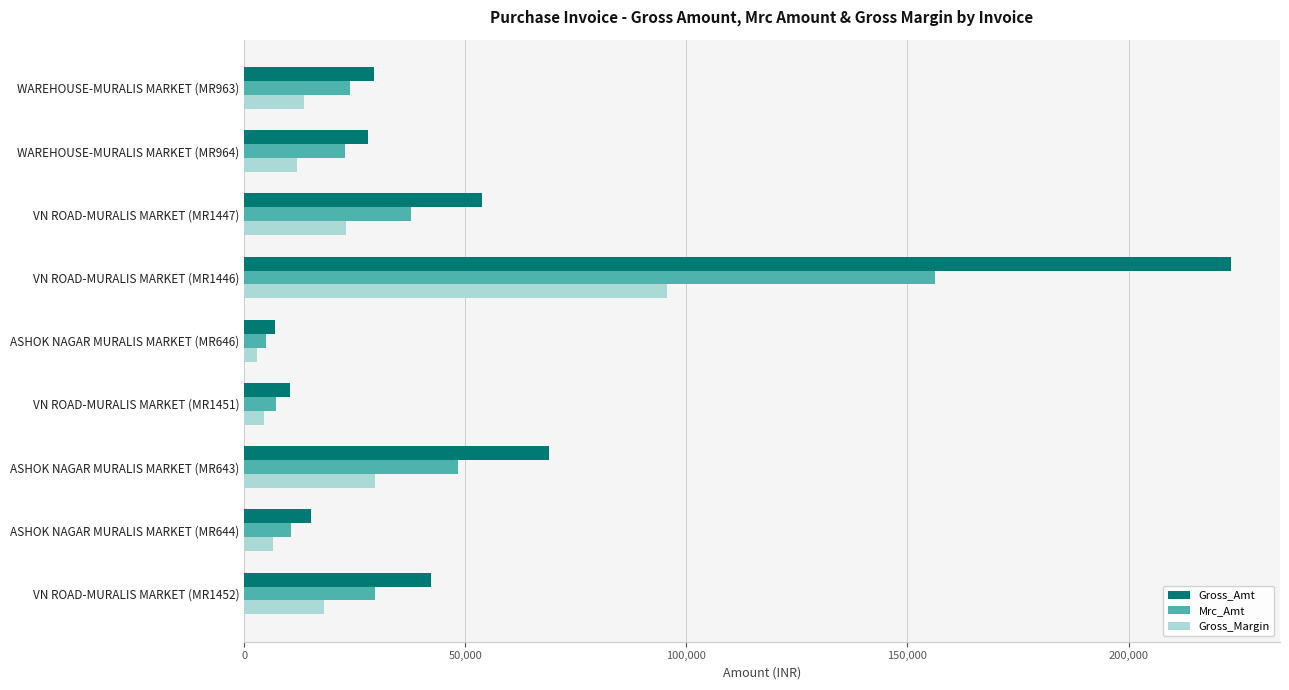

What is the average value of the Gross_Margin series?

22871.6